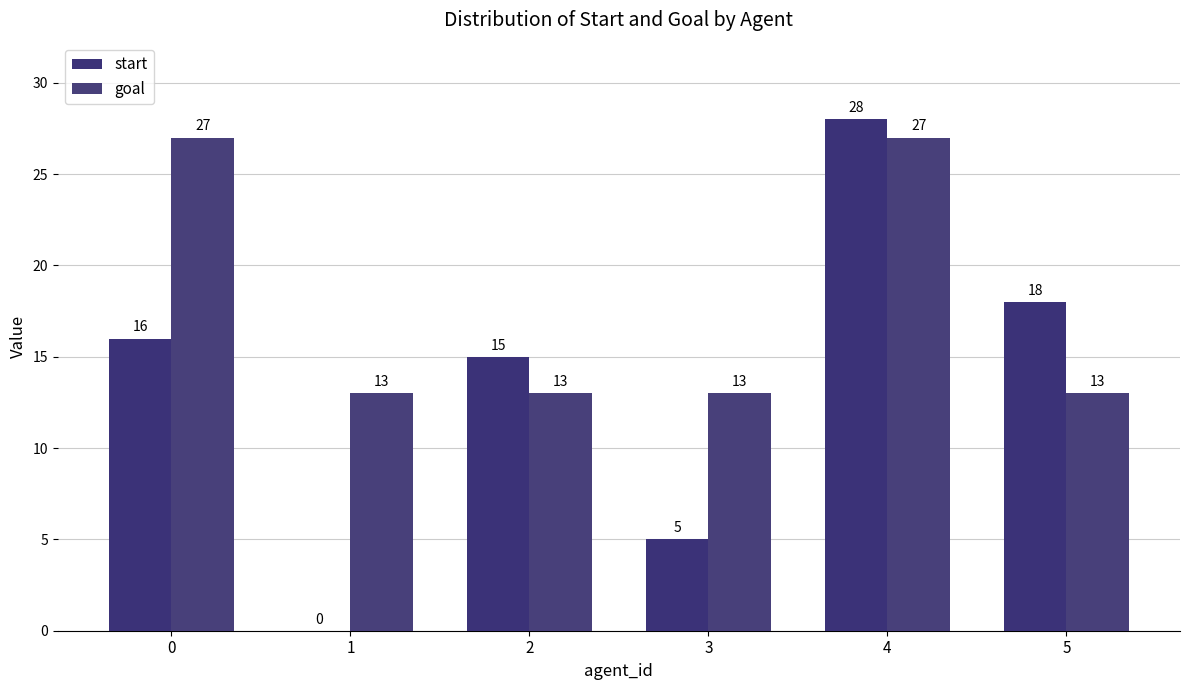

Reading right to left, transcribe all the data shown in this chart.

start: 18	28	5	15	0	16
goal: 13	27	13	13	13	27